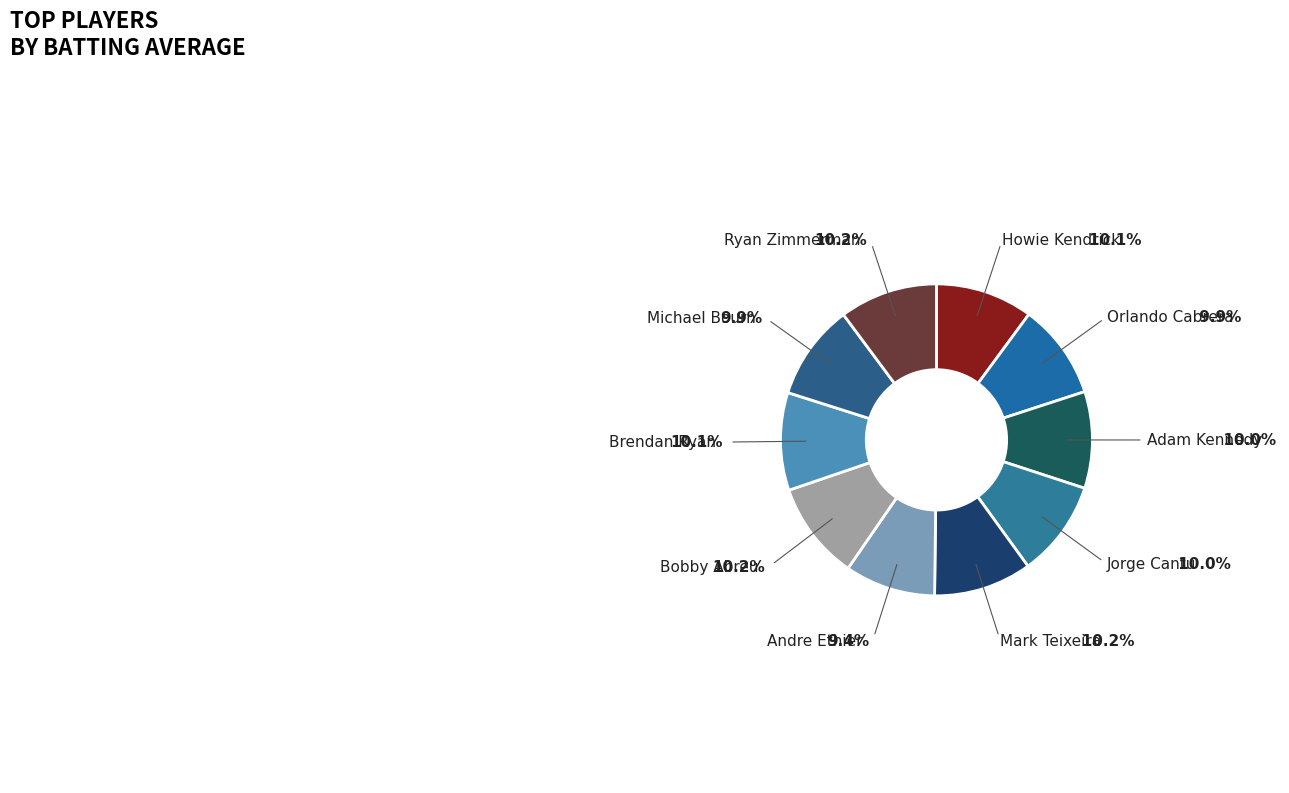

Is there any slice that represents more than half of the pie?

No